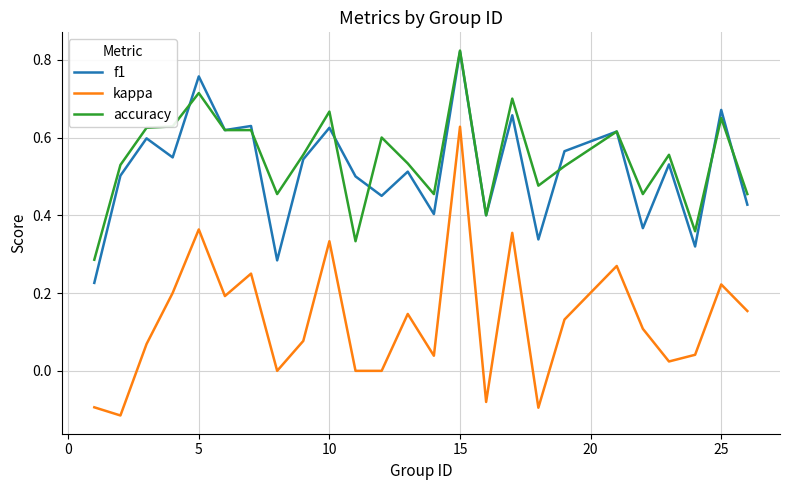

True or false: accuracy has more than 0 interior local peaks.

True